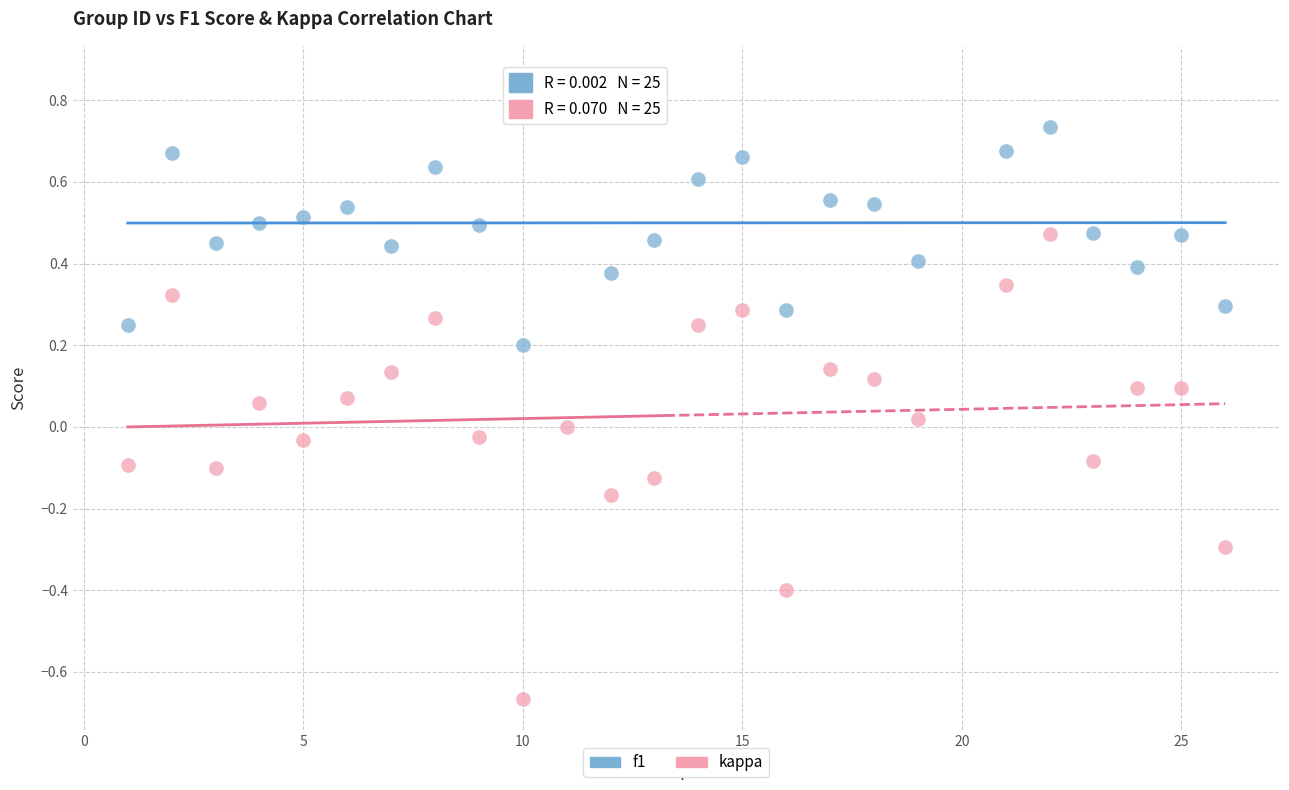

Which series has the widest spread of Y values?

kappa